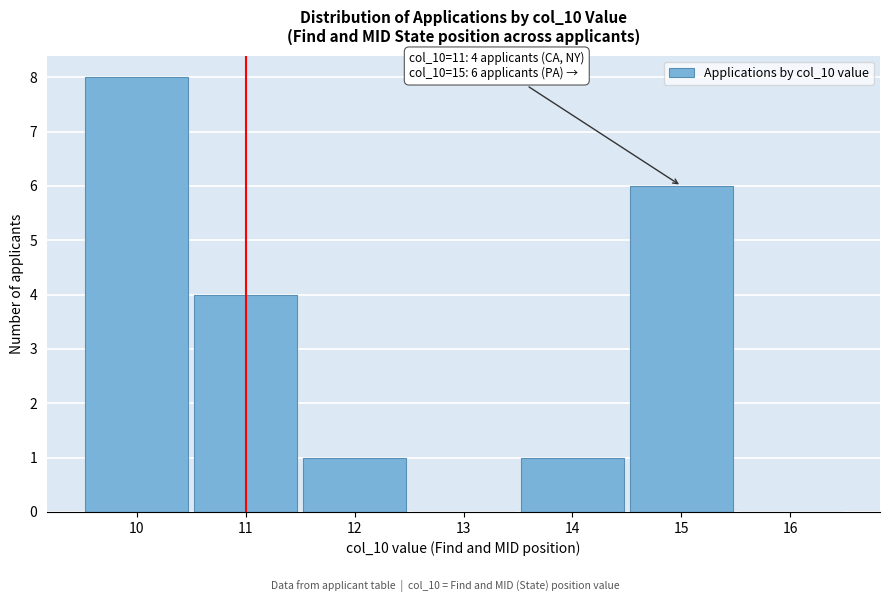

Reading left to right, list all the values displayed in this chart.

10=8	11=4	12=1	13=0	14=1	15=6	16=0